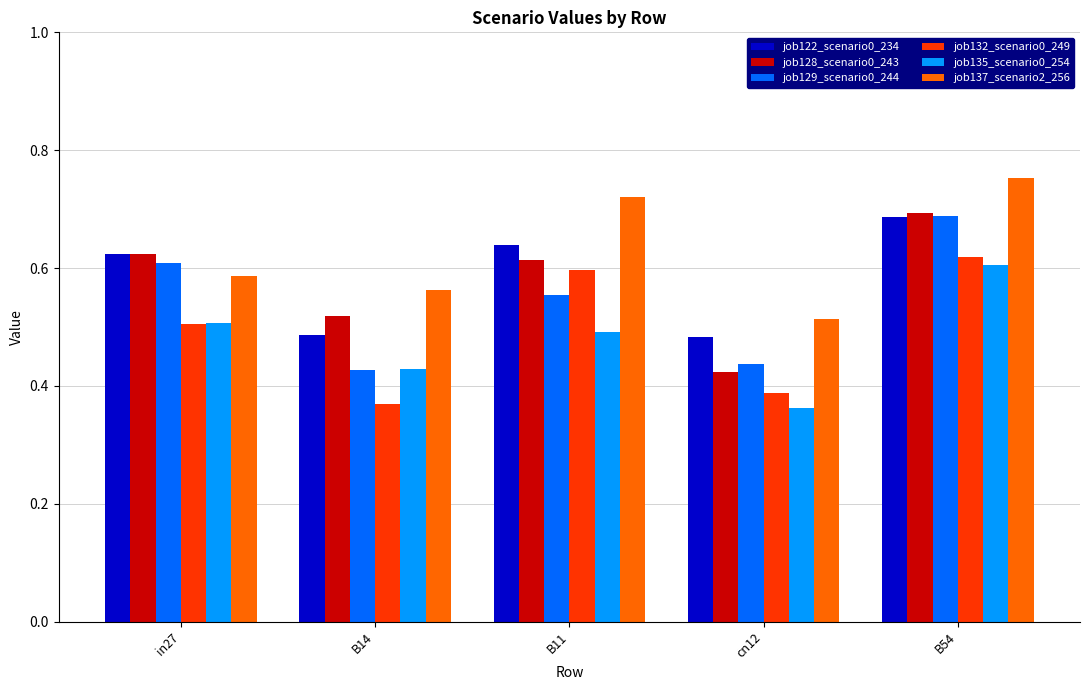

Which series has the widest spread of values?

job128_scenario0_243